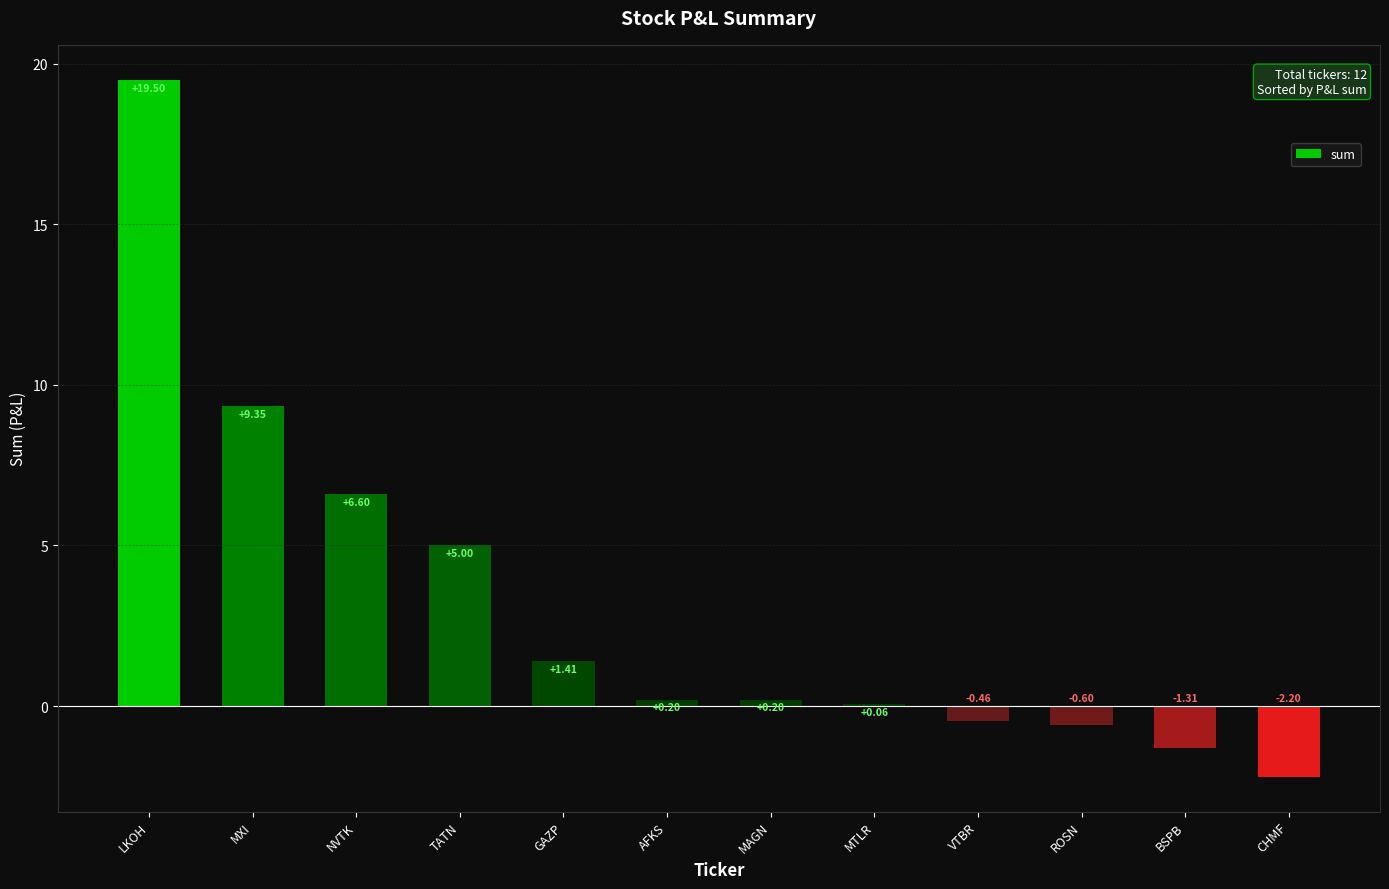

What is the sum of the values at VTBR and MXI?

8.9